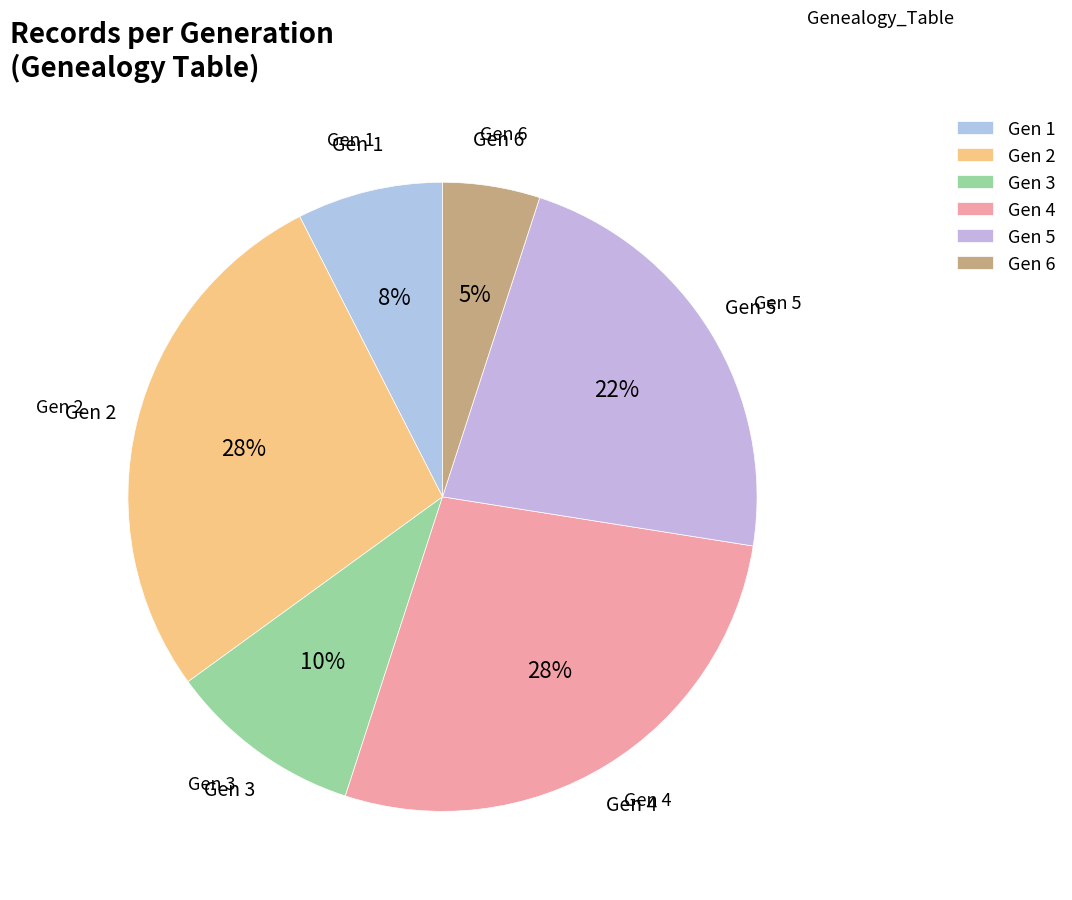

Is it true that Gen 3 is 10% of the pie?

True